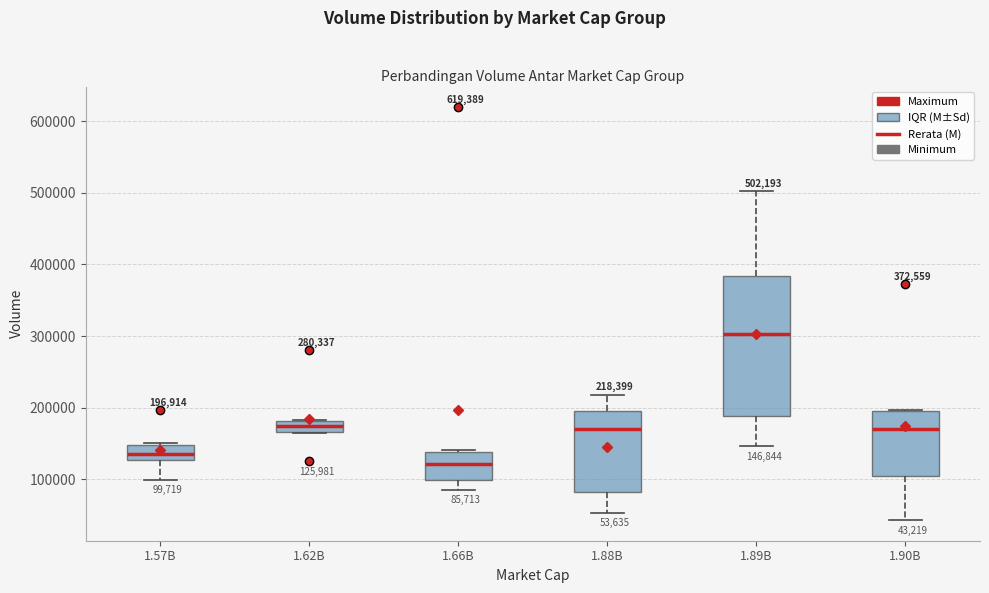

Comparing the boxes themselves (not the whiskers), which one is the tallest?

1.89B